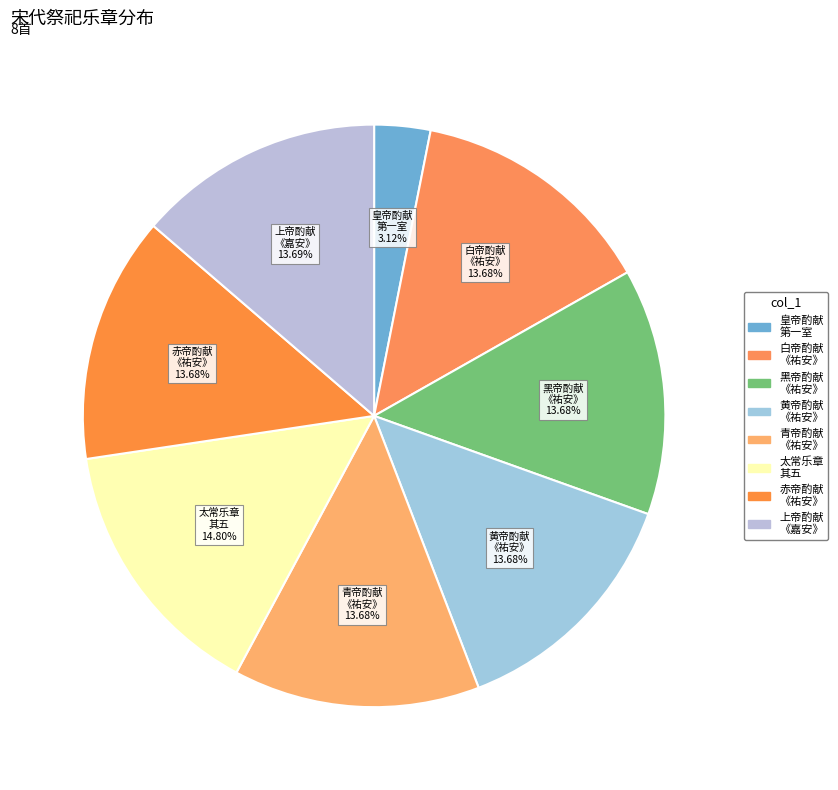

Which has a higher value, 皇帝酌献 第一室 or 黄帝酌献 《祐安》?

黄帝酌献 《祐安》